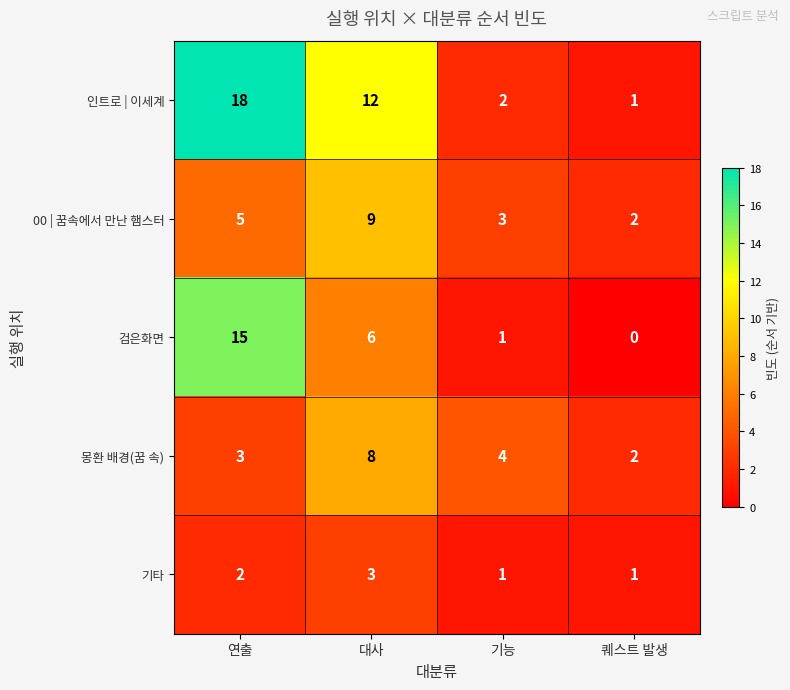

At which category is the sum across all series the highest?

연출